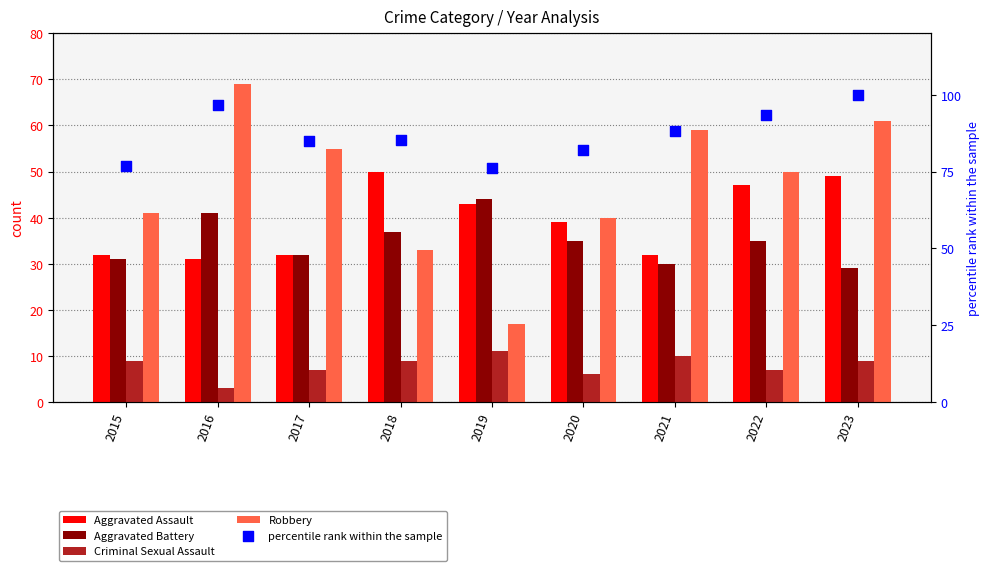

Which series has the largest total across all categories?

percentile rank within the sample